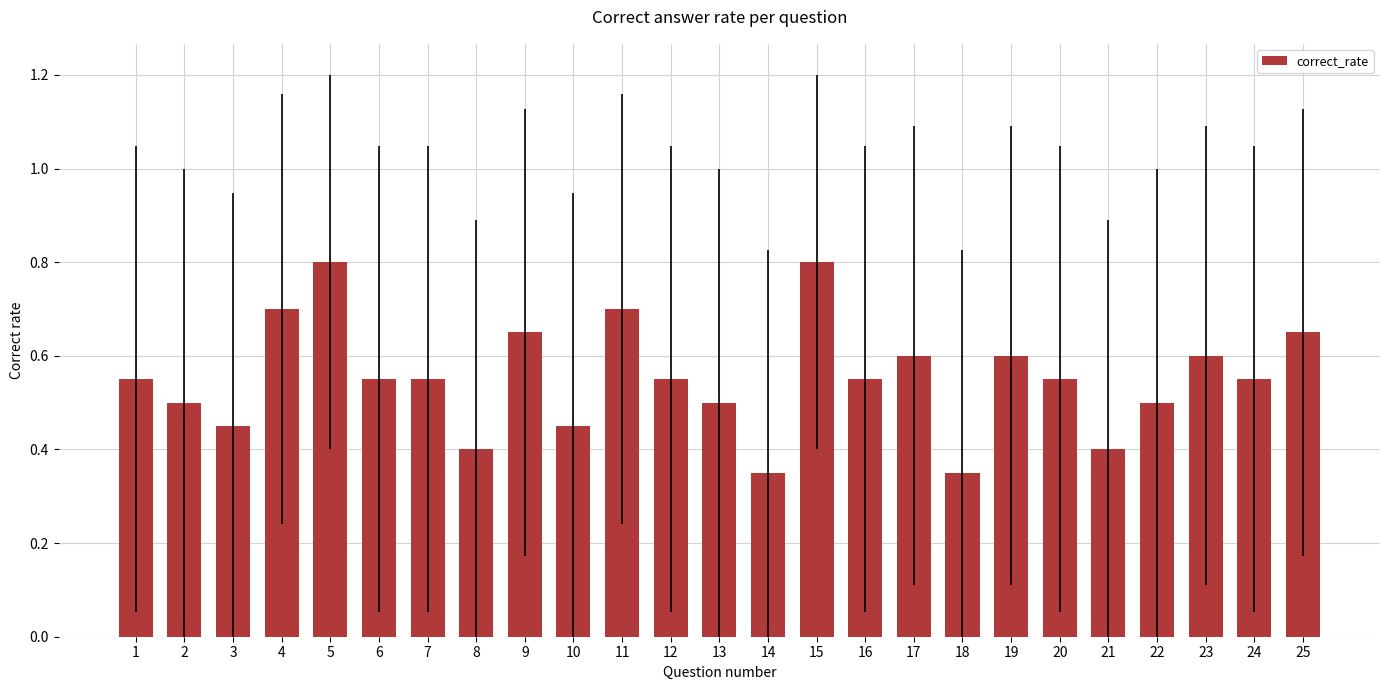

What is the greatest value displayed?

0.8